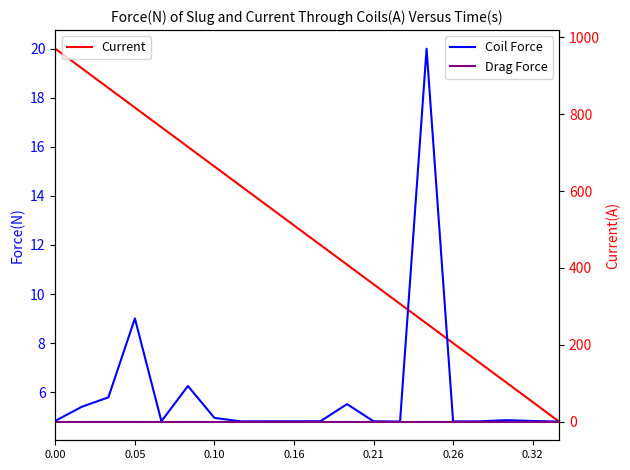

Reading left to right, transcribe all the data shown in this chart.

Current: 20.0	19.2	18.4	17.6	16.8	16.0	15.2	14.4	13.6	12.8	12.0	11.2	10.4	9.6	8.8	8.0	7.2	6.4	5.6	4.8
Coil Force: 2.1	38.7	63.2	268.5	1.0	92.8	9.7	0.7	1.0	0.9	1.1	45.6	0.9	0.2	970.2	0.6	0.8	3.9	1.8	0.0
Drag Force: 0.0	0.0	0.0	0.0	0.0	0.0	0.0	0.0	0.0	0.0	0.0	0.0	0.0	0.0	0.0	0.0	0.0	0.0	0.0	0.0